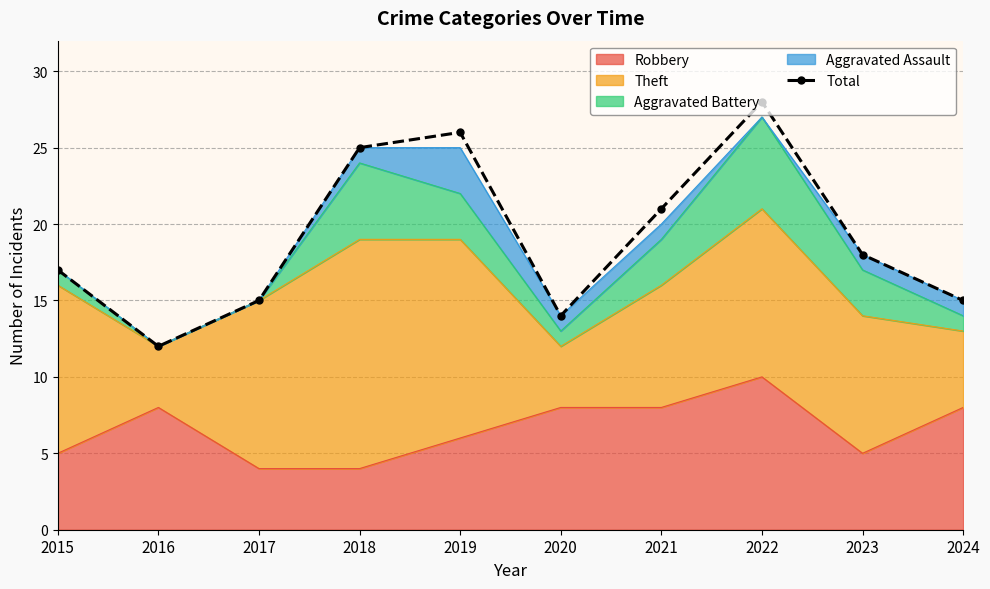

What is the ratio of the value at 2019 to the value at 2023?

1.4